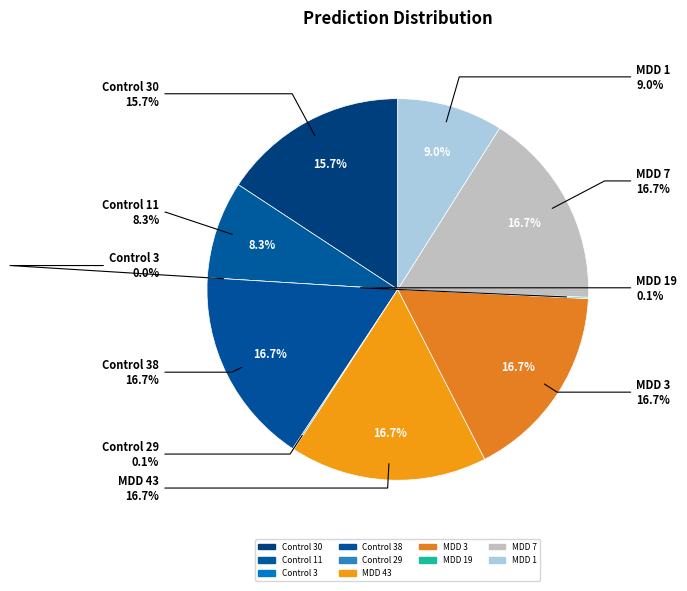

How many segments does this pie chart have?

10